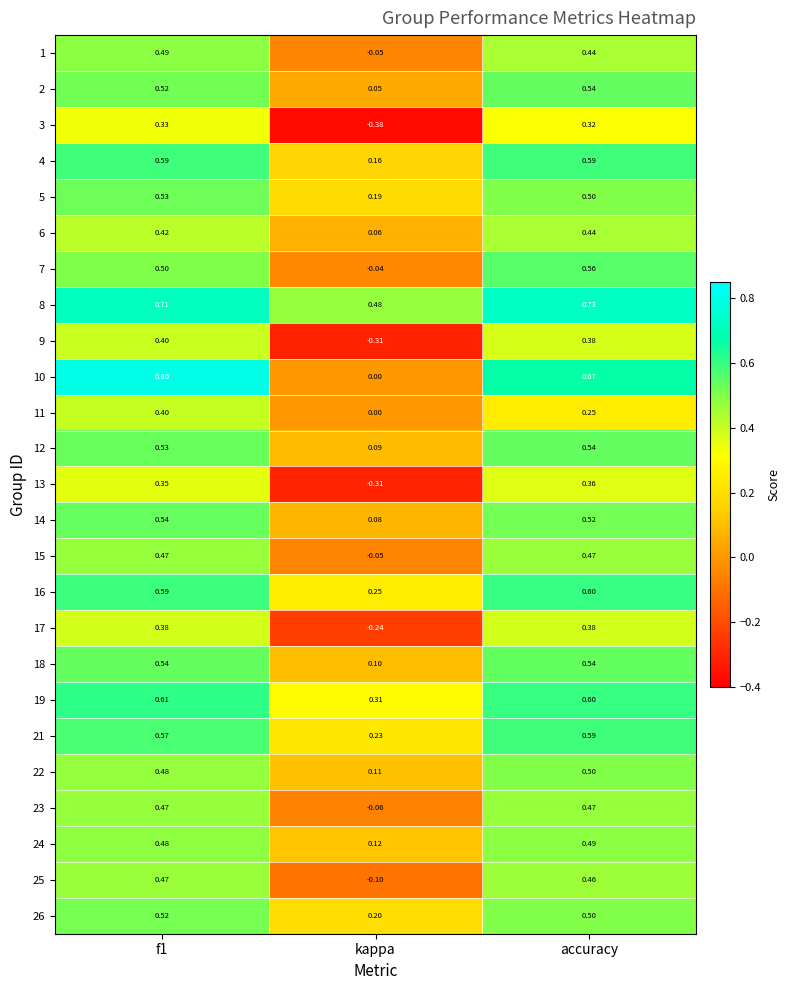

At which category is the sum across all series the highest?

f1